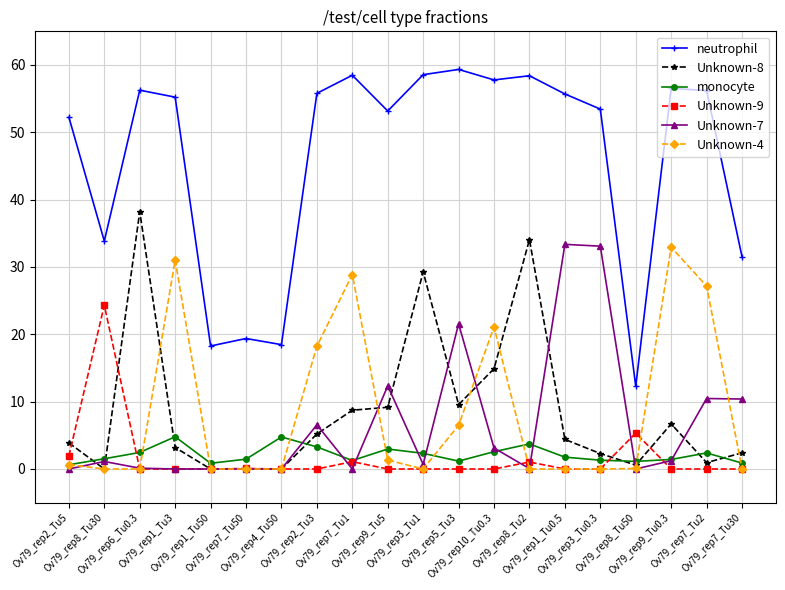

Is this an area chart (filled region under the line)?

No